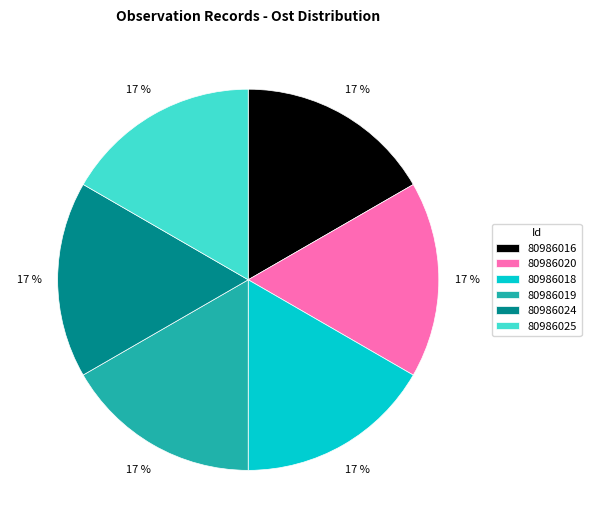

How many segments does this pie chart have?

6